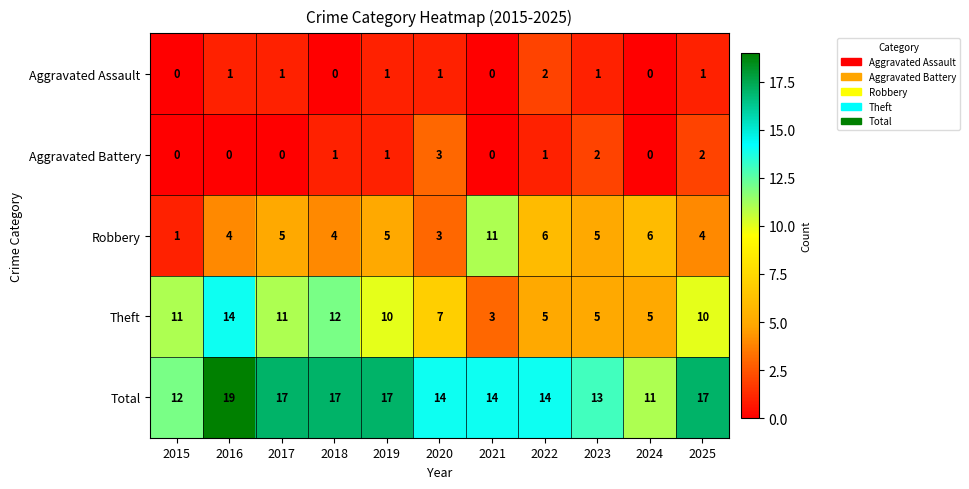

How many distinct data groups are displayed?

5